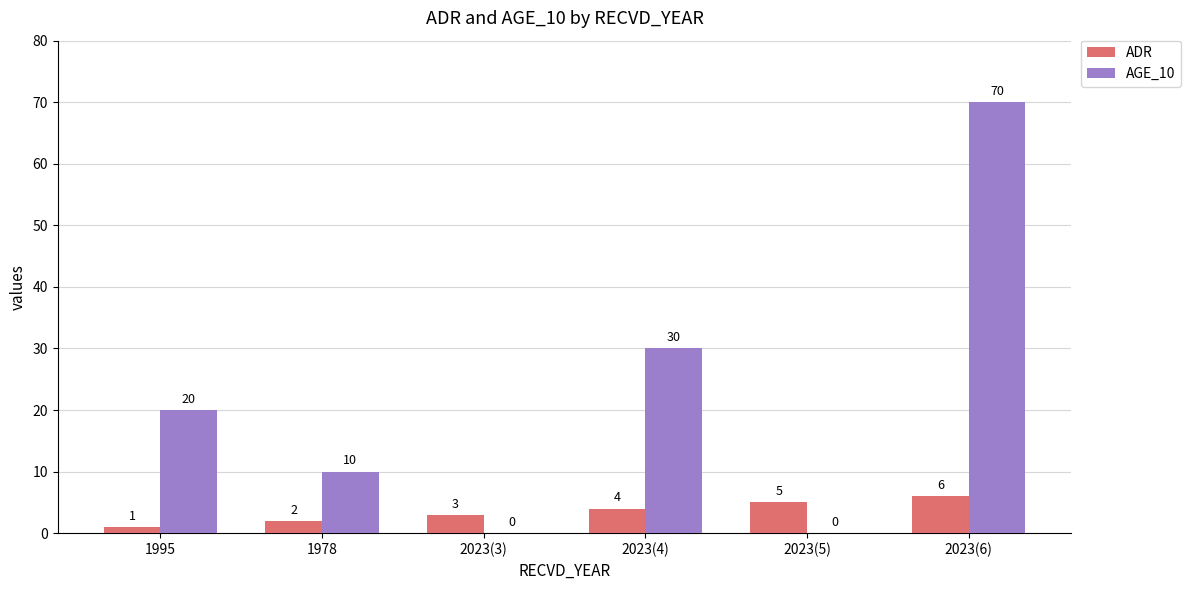

What is the maximum value shown in the chart?

70